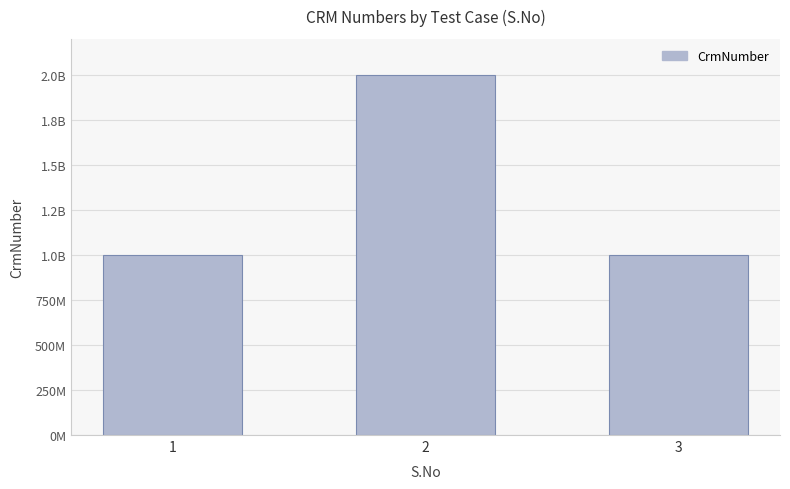

Are the bars horizontal?

No